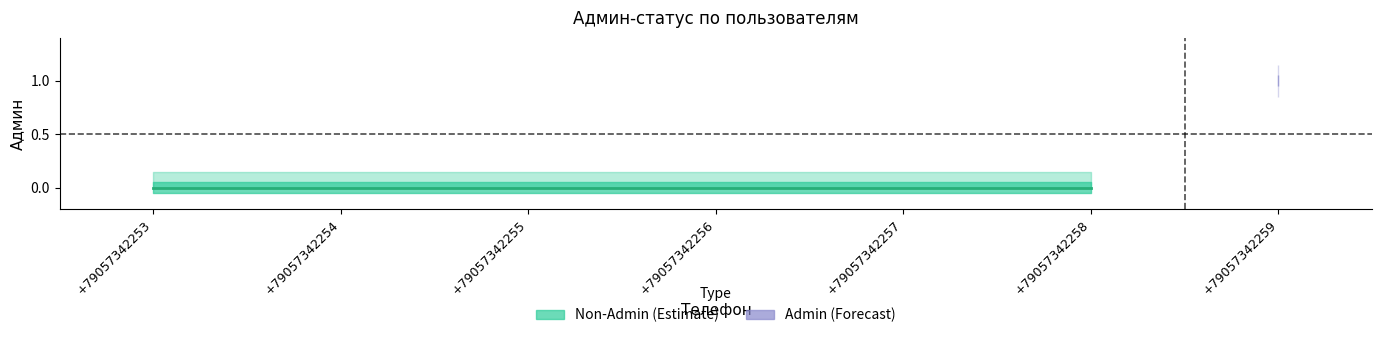

Is this an area chart (filled region under the line)?

No